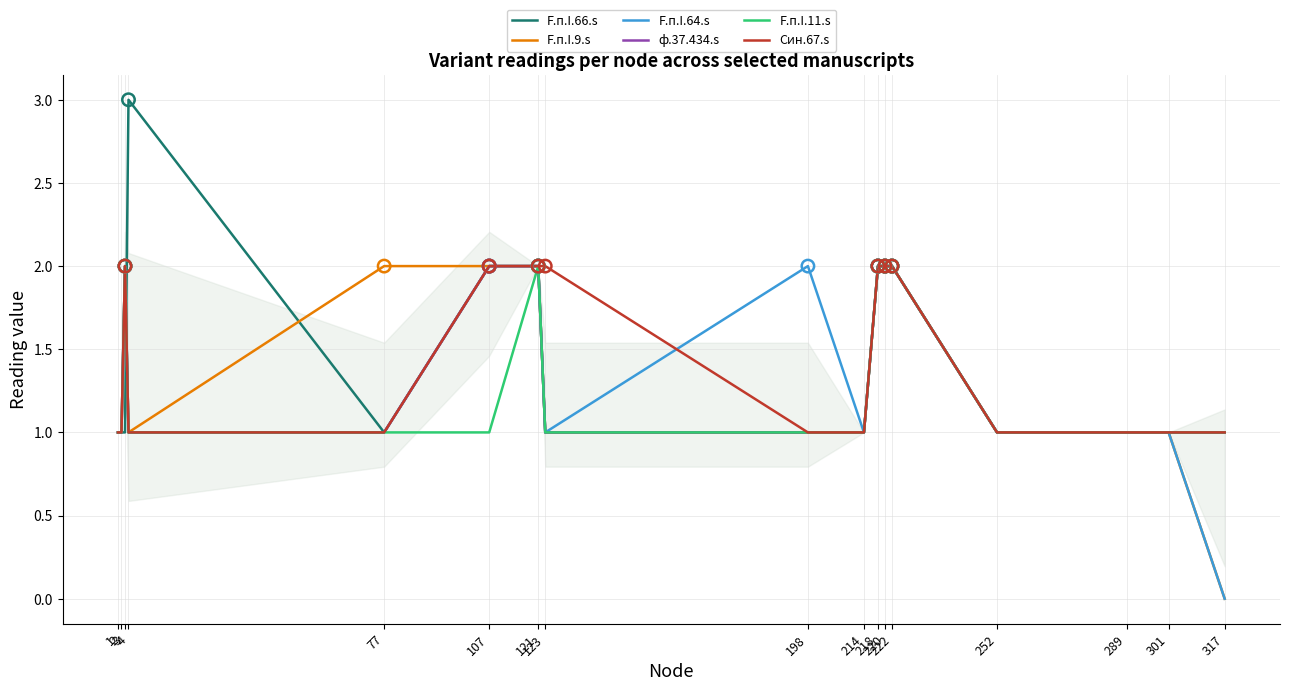

What is the total value across all series at 123?

7